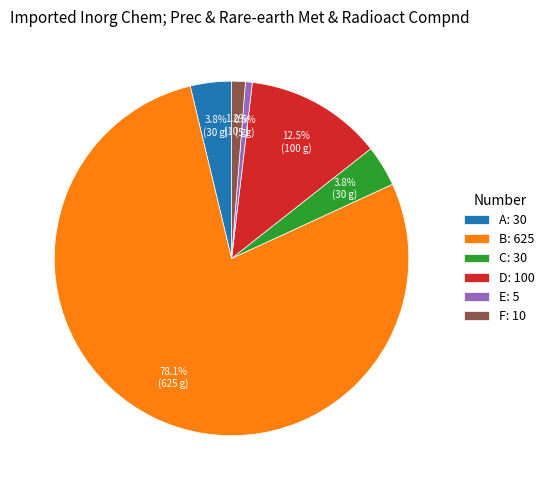

True or false: E accounts for 11% of the total.

False